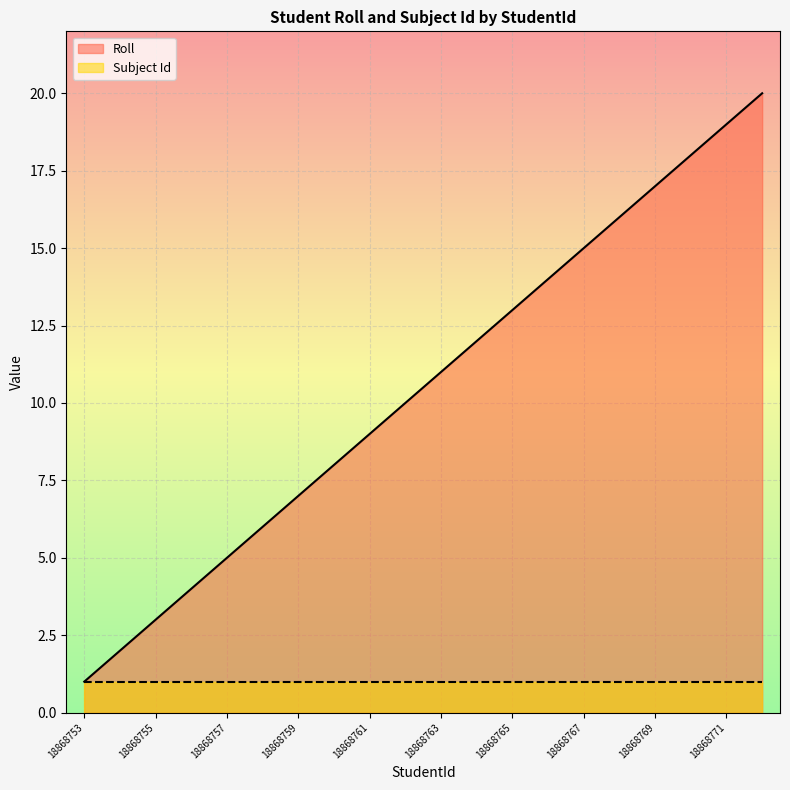

The value at 18868766 is 14. True or false?

True